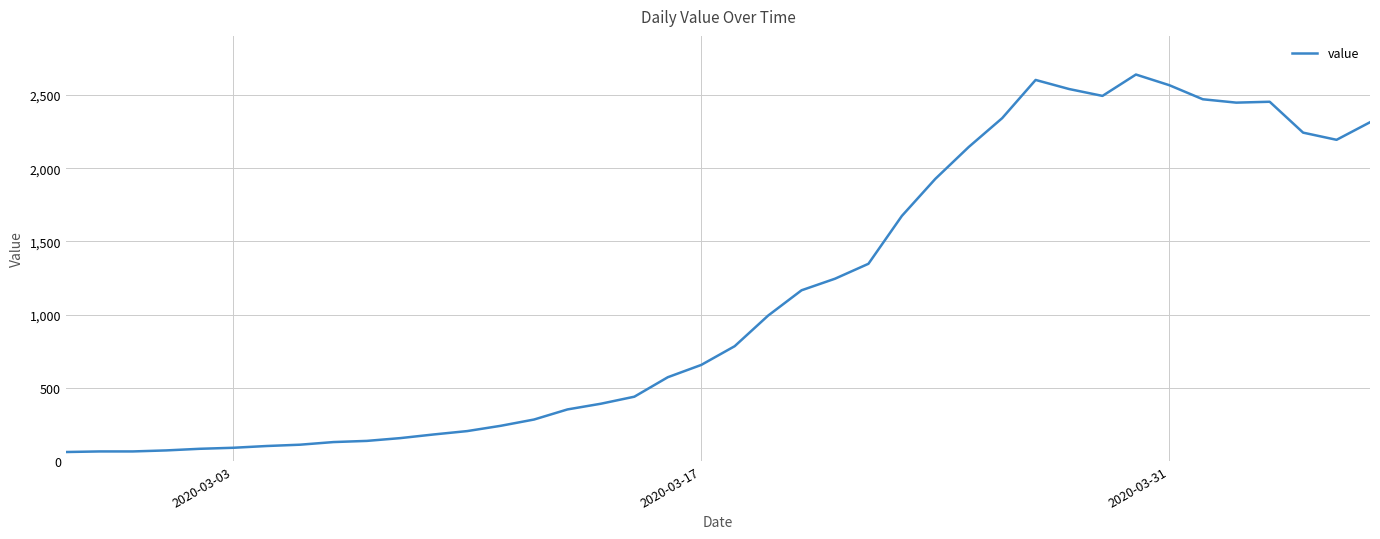

What is the difference between the maximum and minimum values?

2579